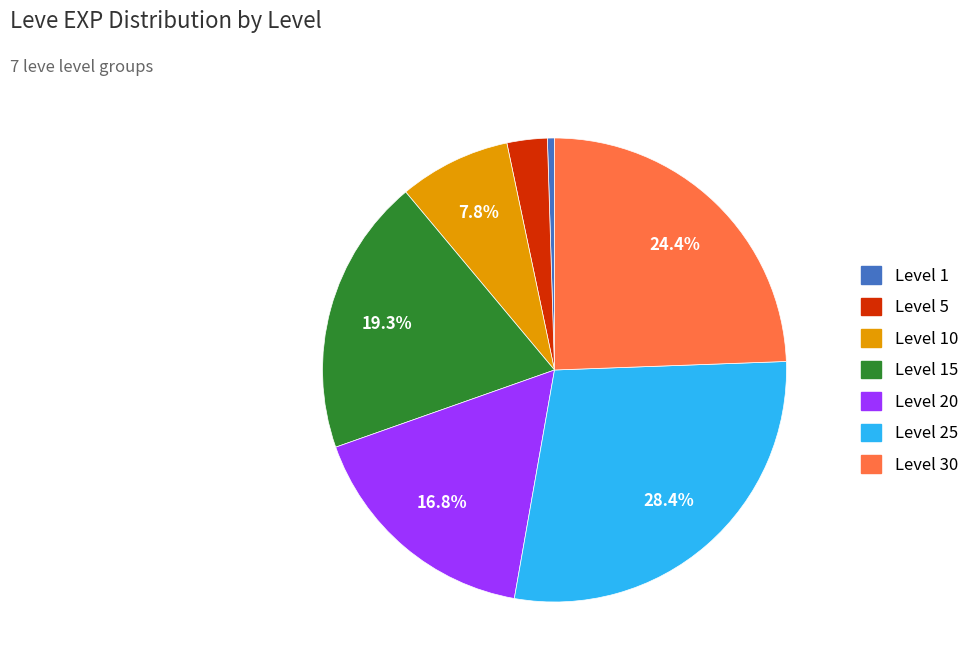

Is there any slice that represents more than half of the pie?

No